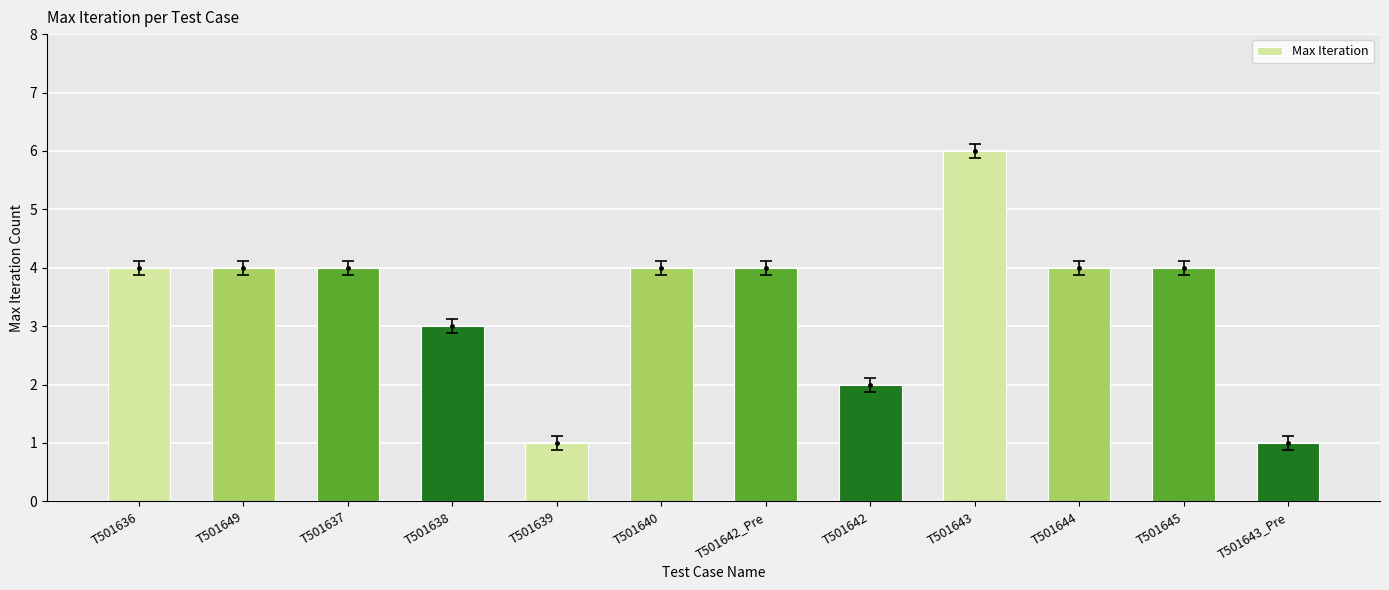

Which has a higher value, T501645 or T501642?

T501645